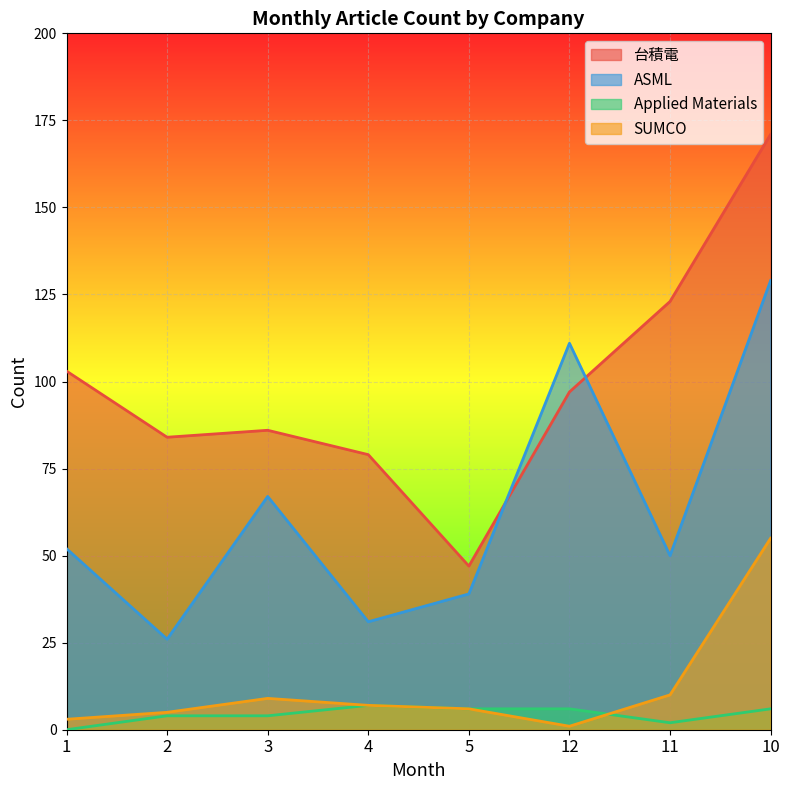

The value of SUMCO at 4 is 7. True or false?

True